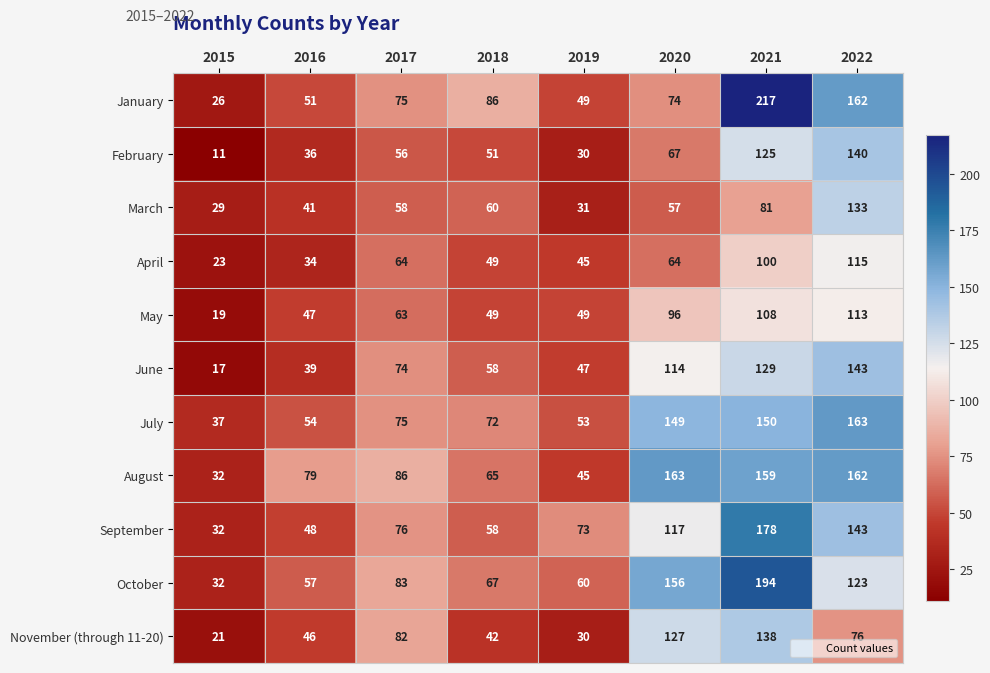

At which label does November (through 11-20) first exceed 76?

2017